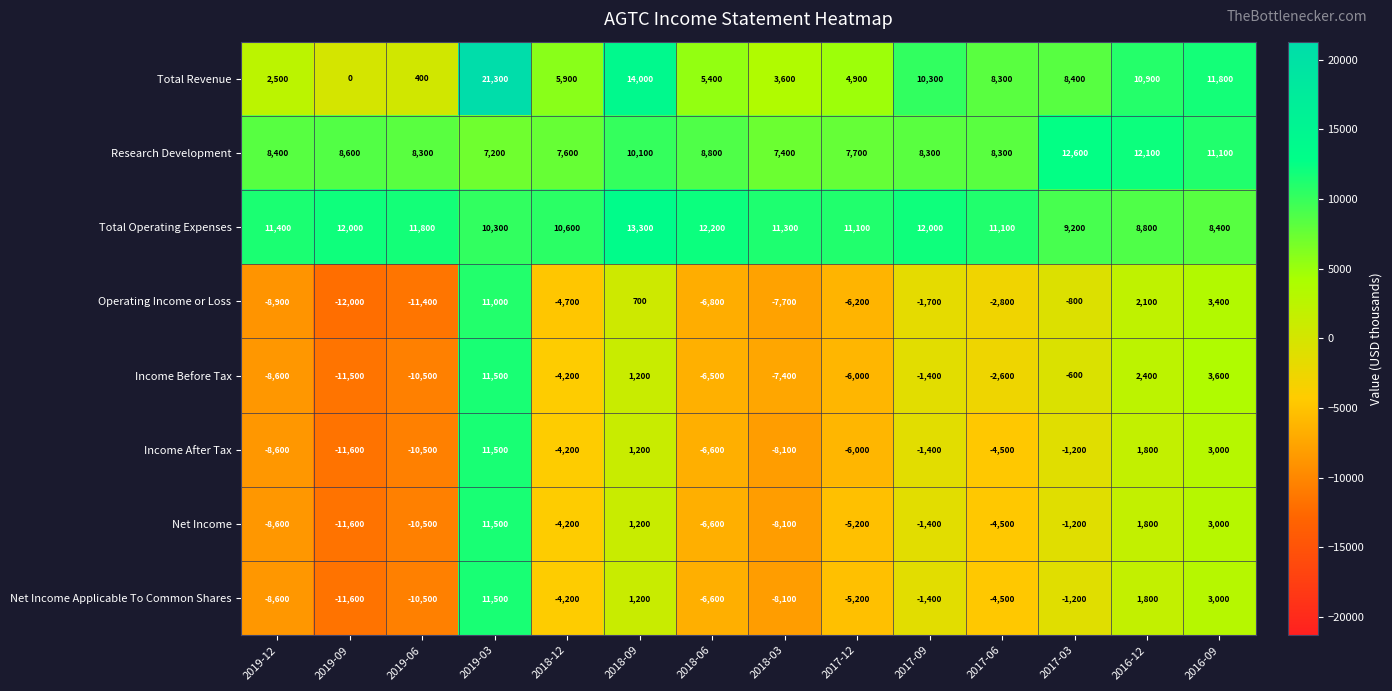

At which category does the chart reach its peak across all series?

2019-03